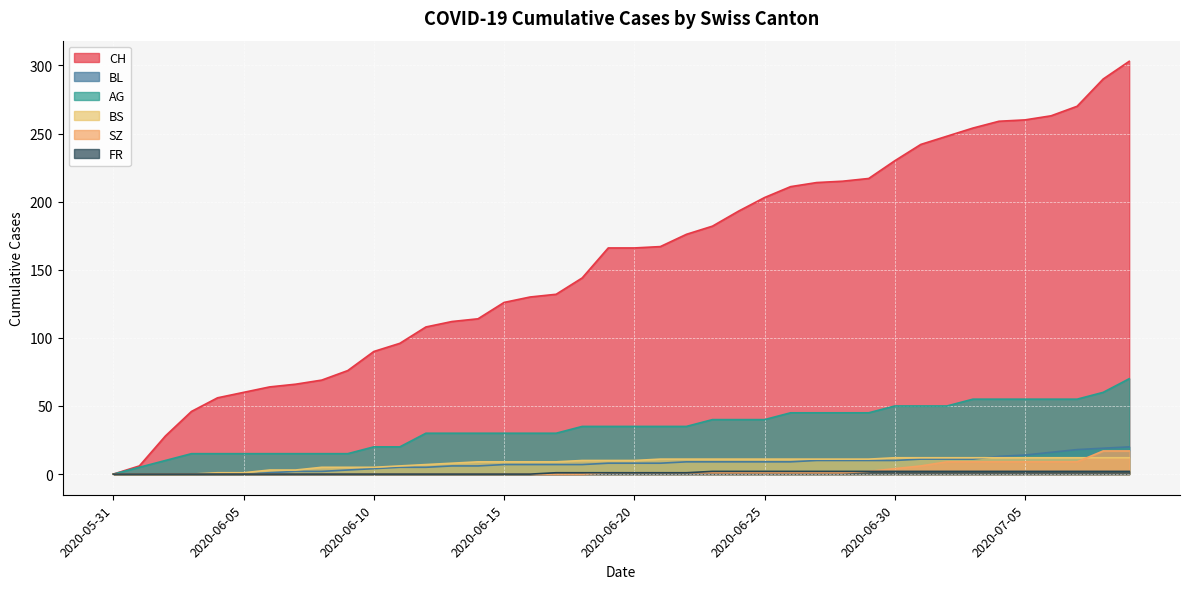

True or false: CH has more than 2 points higher than both neighbors.

False